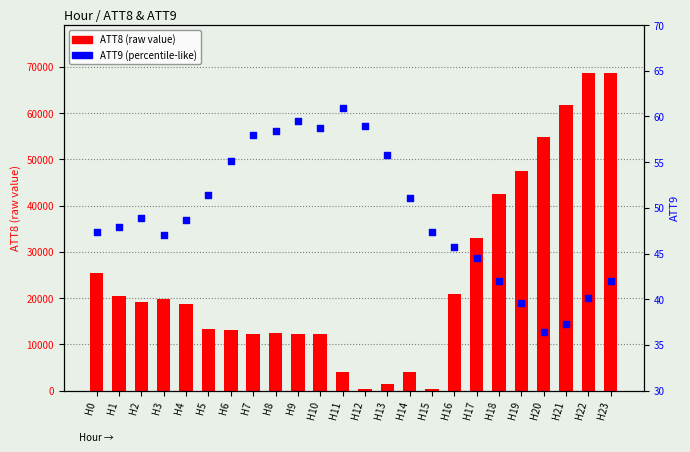

Which series reaches the maximum Y coordinate?

ATT8 (raw value)